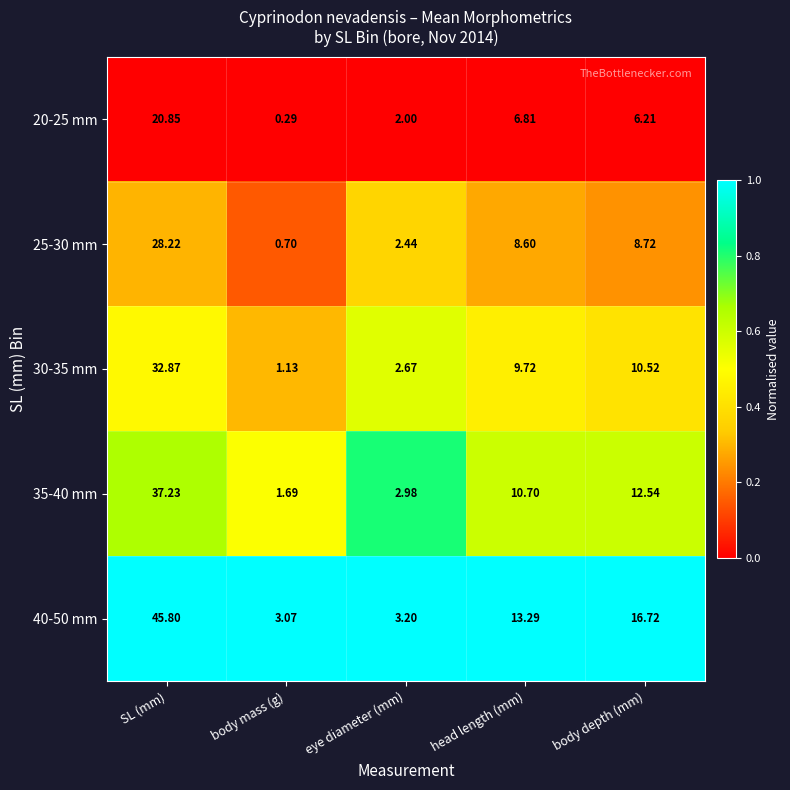

Which category has the lowest value in the 25-30 mm series?

body mass (g)